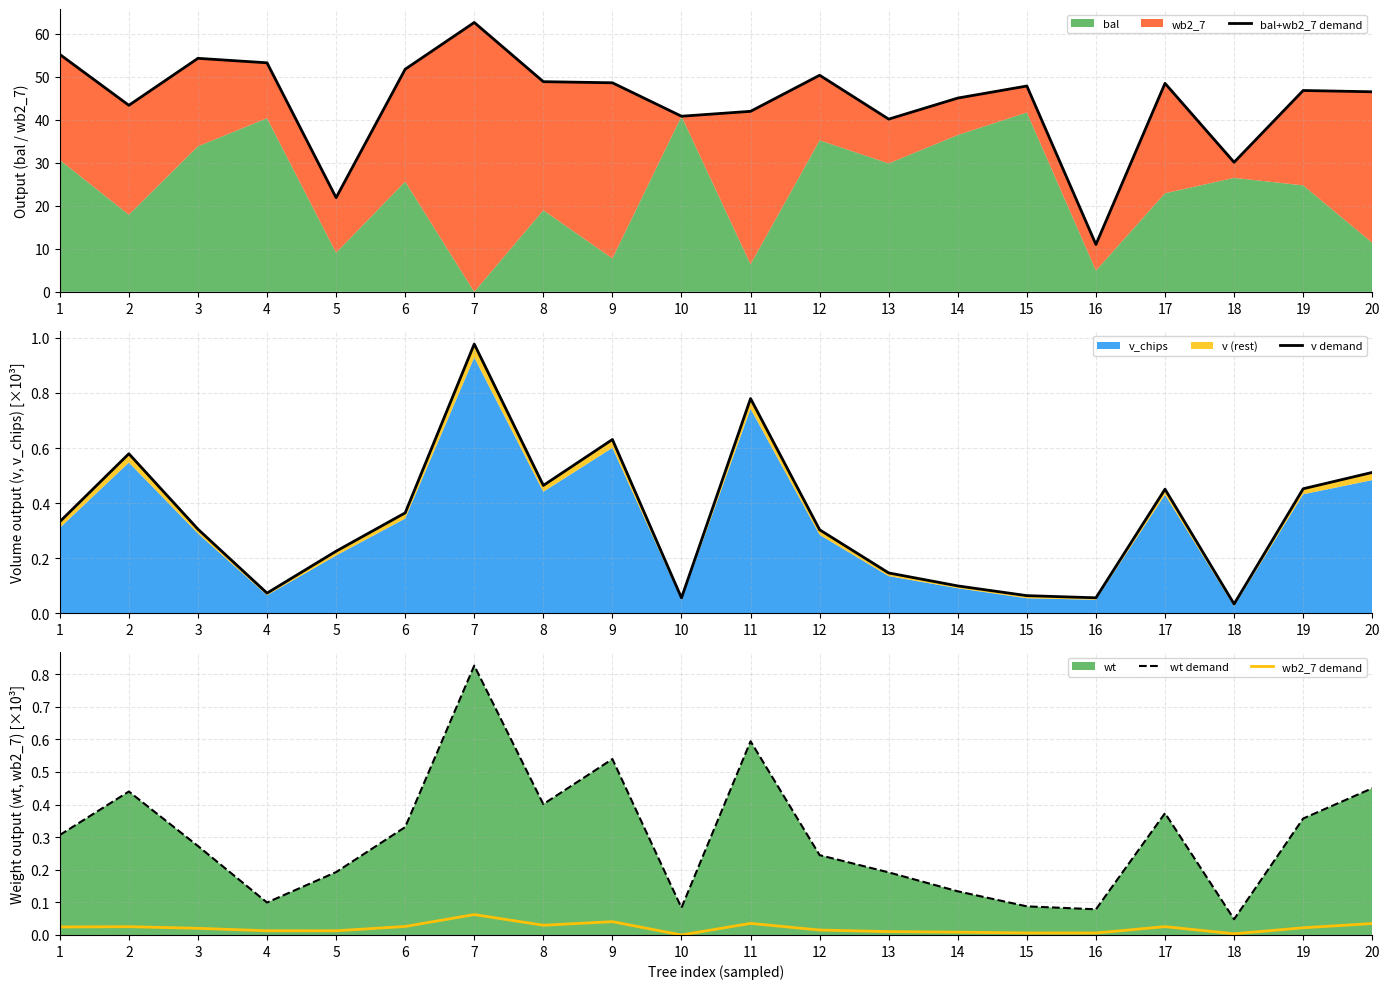

How many lines are shown in the chart?

4